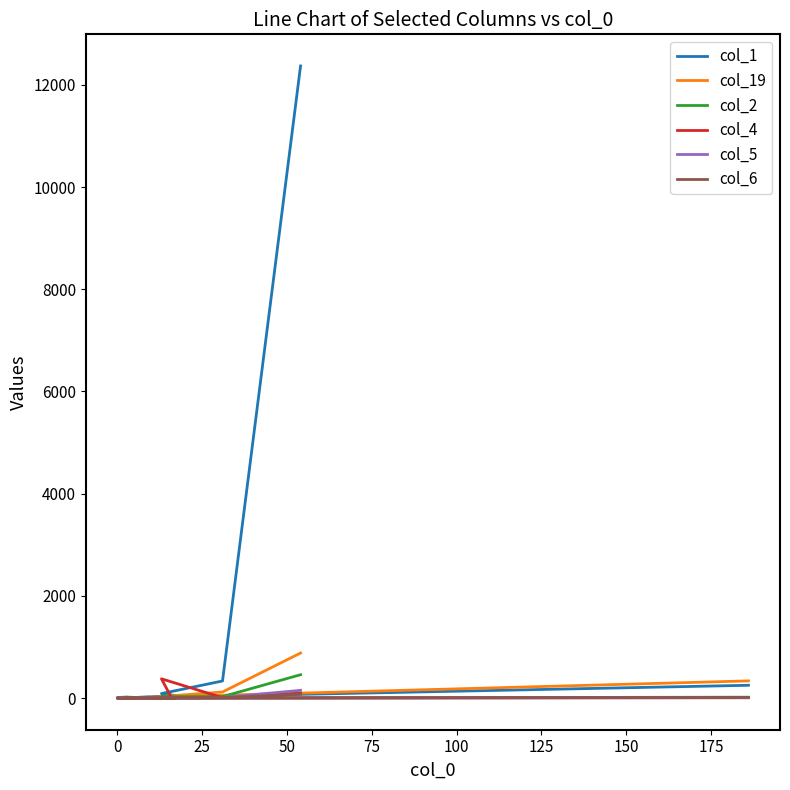

What is the maximum value for col_1?

12369